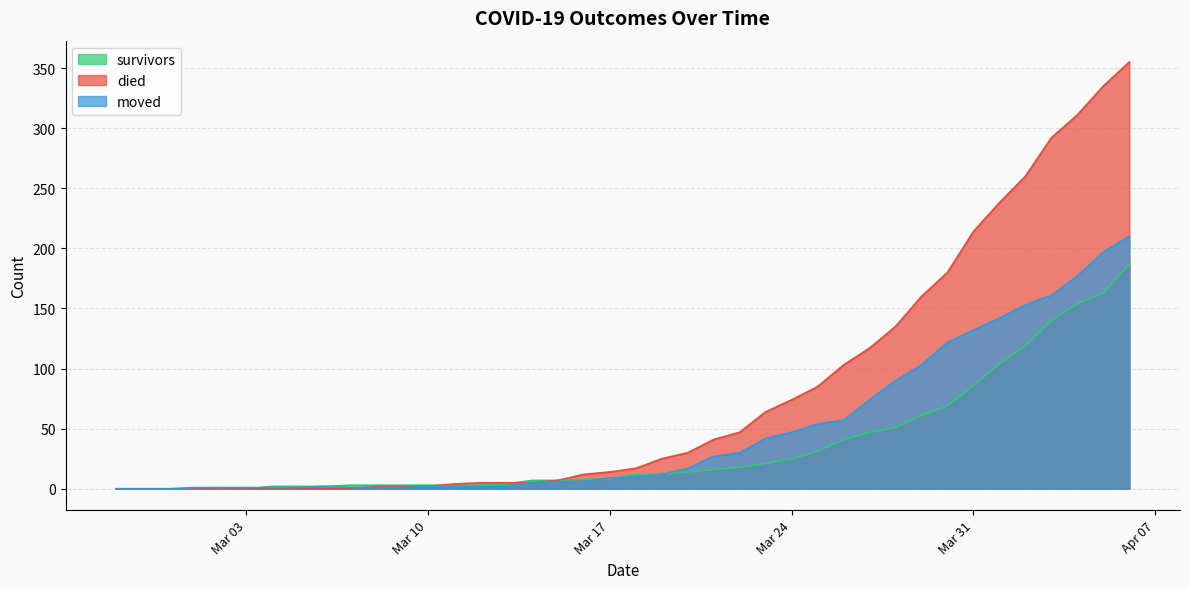

Is the value of moved at 2020-04-02 greater than the value of survivors at 2020-04-06?

No